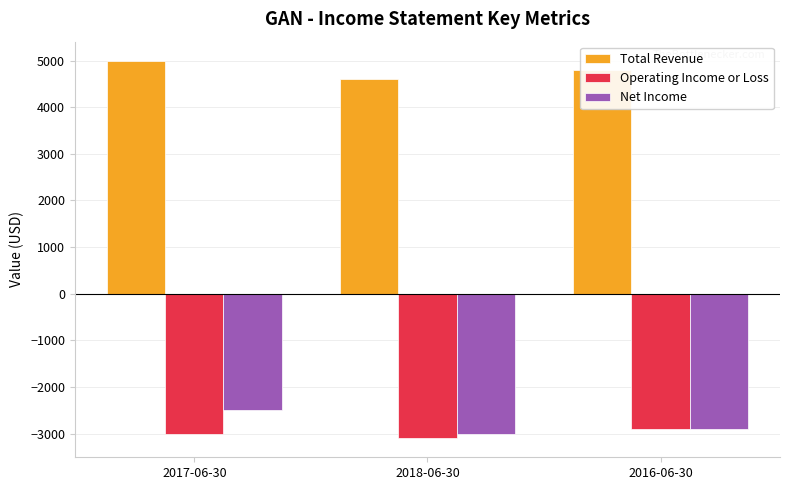

How many data points does each series have?

3